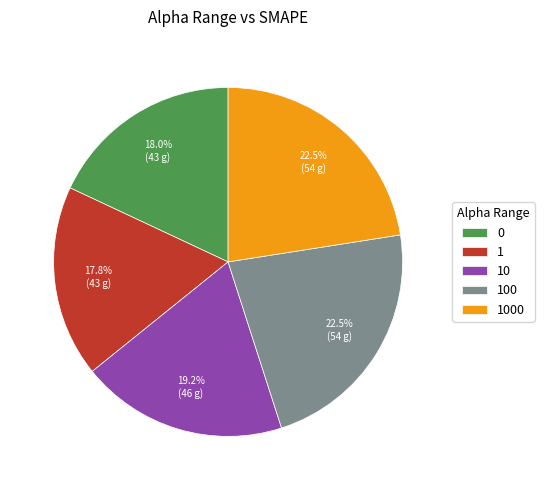

Which has a higher value, 100 or 10?

100